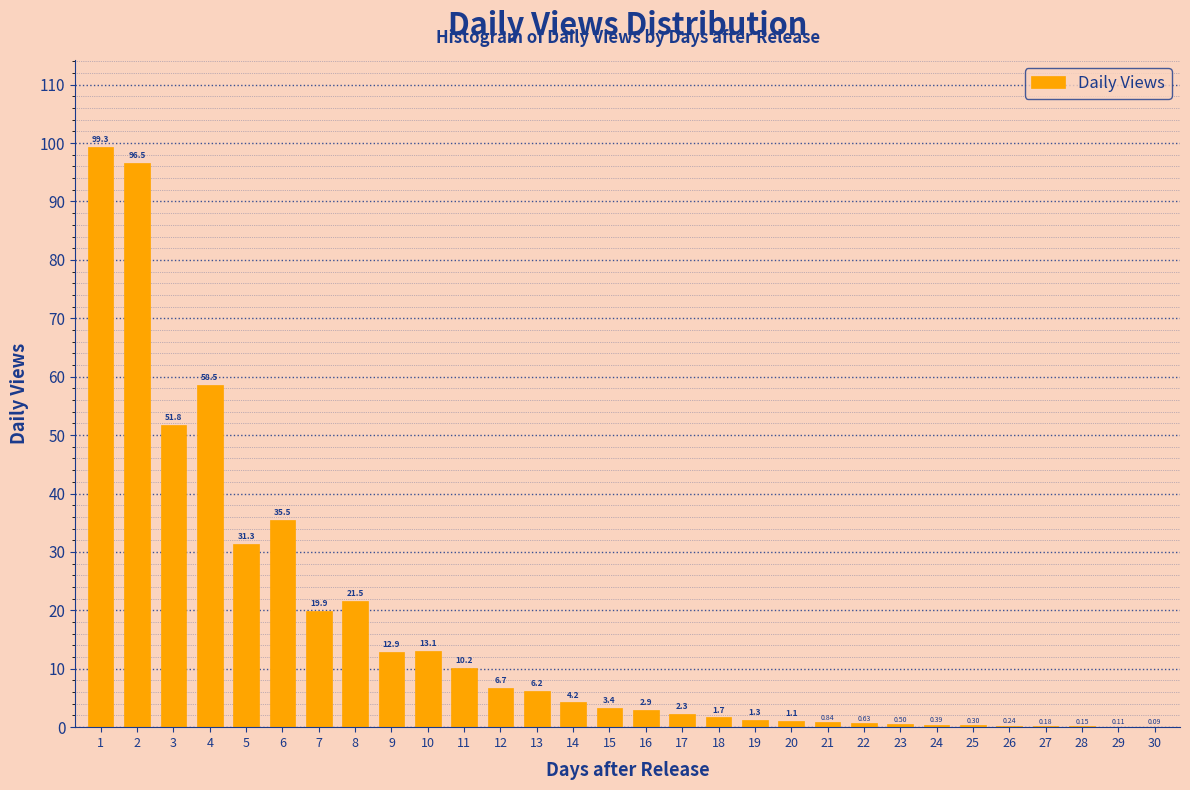

What is the sum of the values at 6 and 22?

36.1